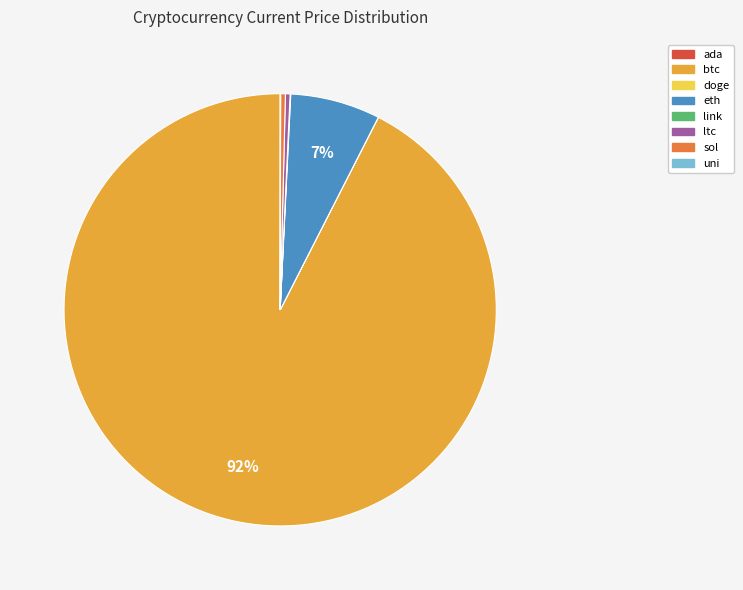

Do btc and eth together represent more than half of the pie?

Yes